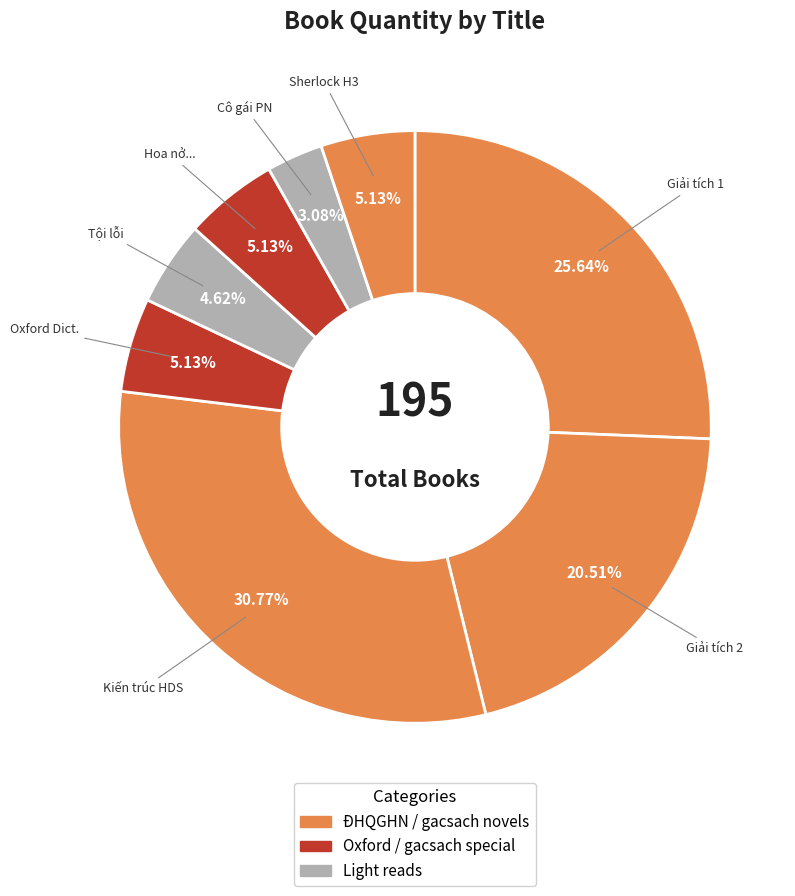

To the nearest percent, what is the difference between the largest and smallest slice percentages?

28%